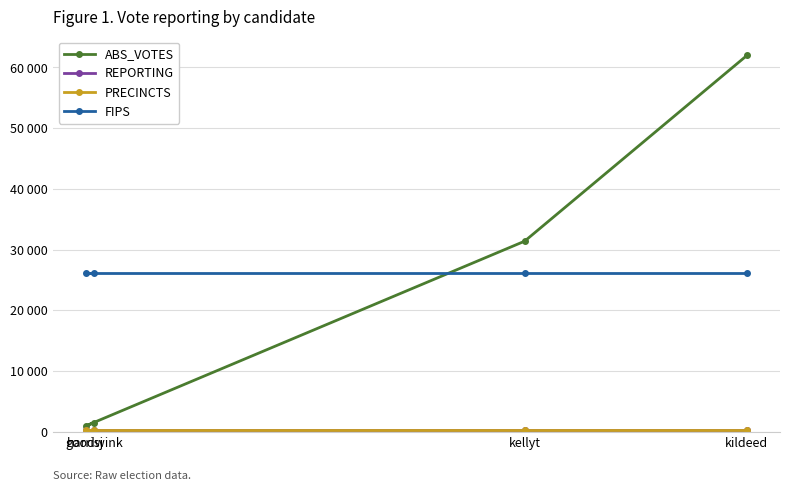

At which label is REPORTING closest to 239?

goodwink